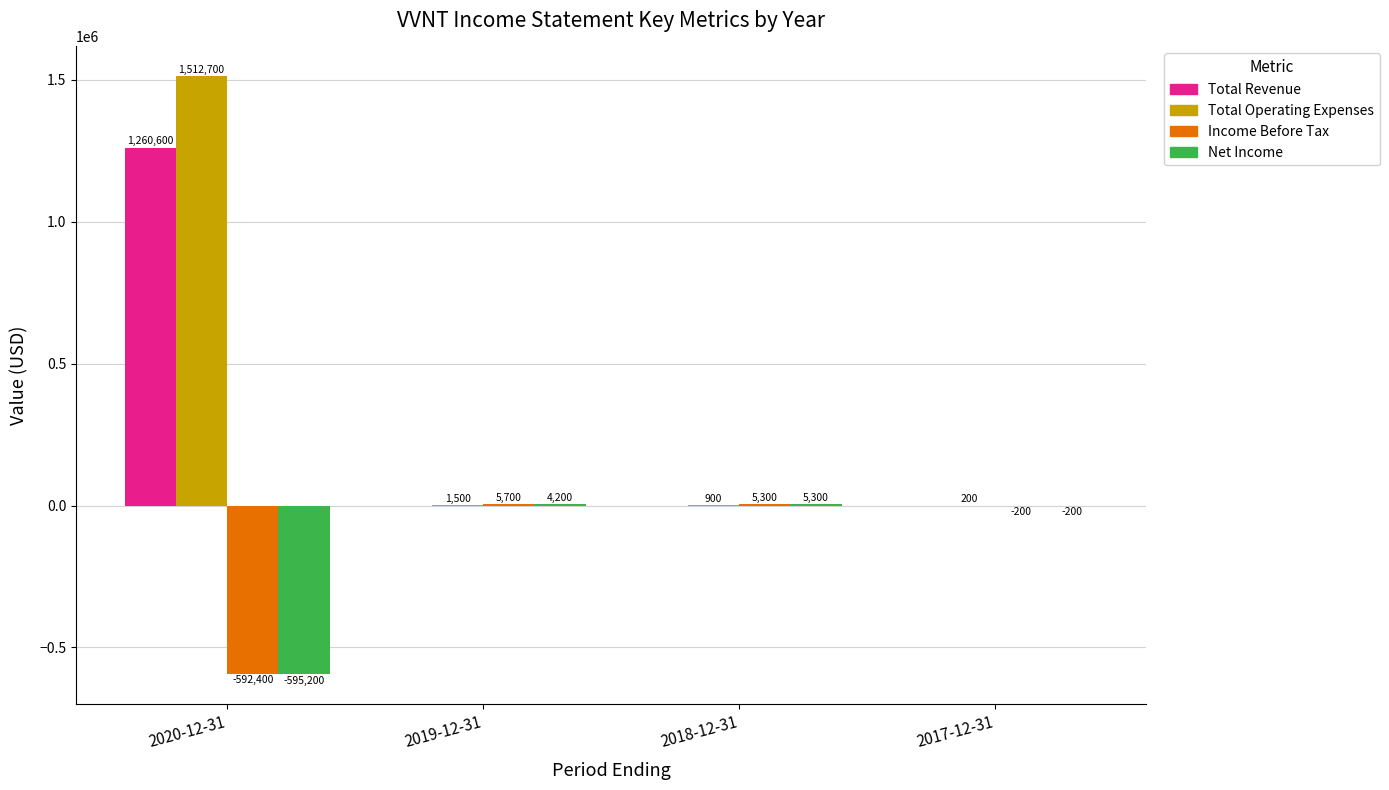

What value does the Income Before Tax series have at 2020-12-31, to the nearest 10?

-592400